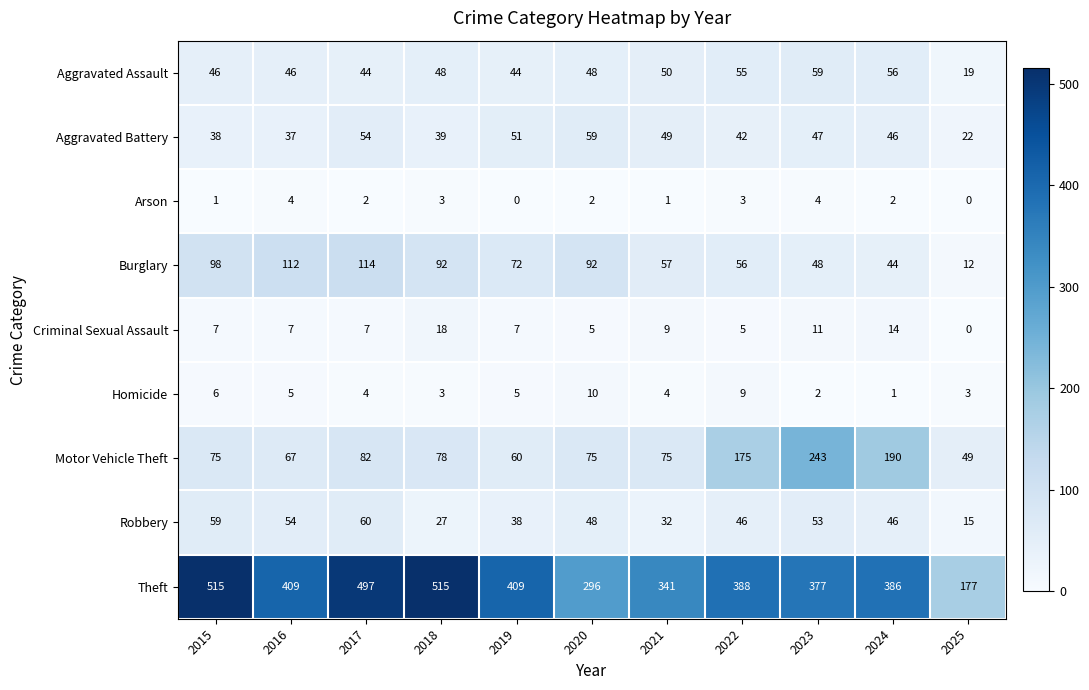

Which series has the largest range (max minus min)?

Theft